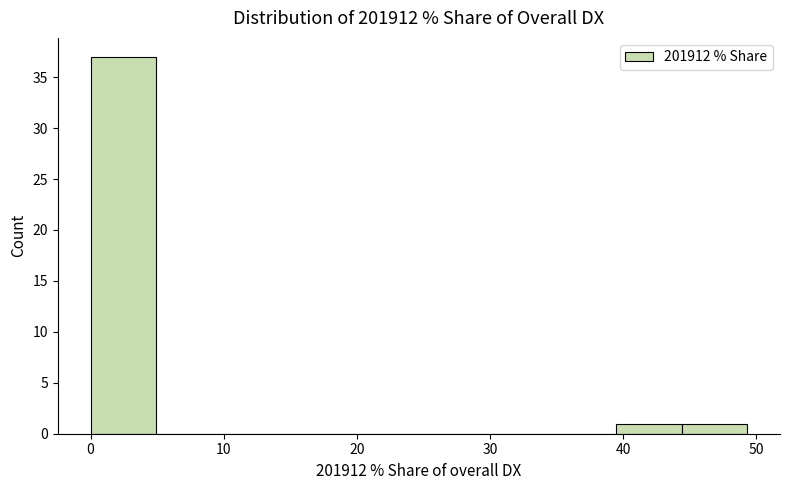

Reading left to right, list every bar in this chart as the range it spans on the x-axis followed by its height. Neither the bar edges nor the heights are printed on the chart, so give them approximately, as read against the axes.

0 to 5: 37
5 to 10: 0
10 to 15: 0
15 to 20: 0
20 to 25: 0
25 to 30: 0
30 to 35: 0
35 to 39: 0
39 to 44: 1
44 to 49: 1